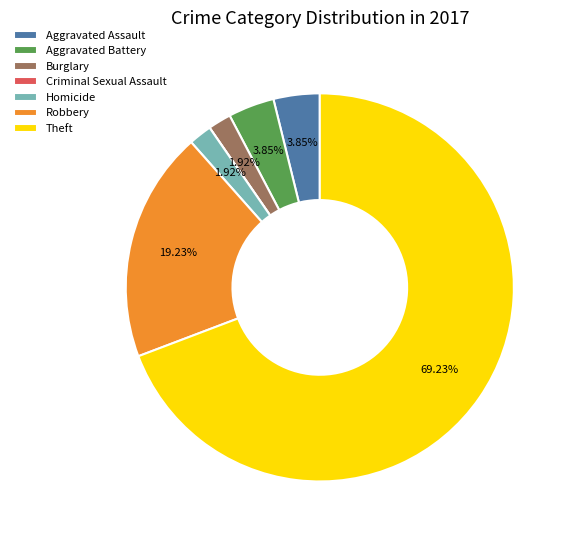

Which category accounts for the majority?

Theft